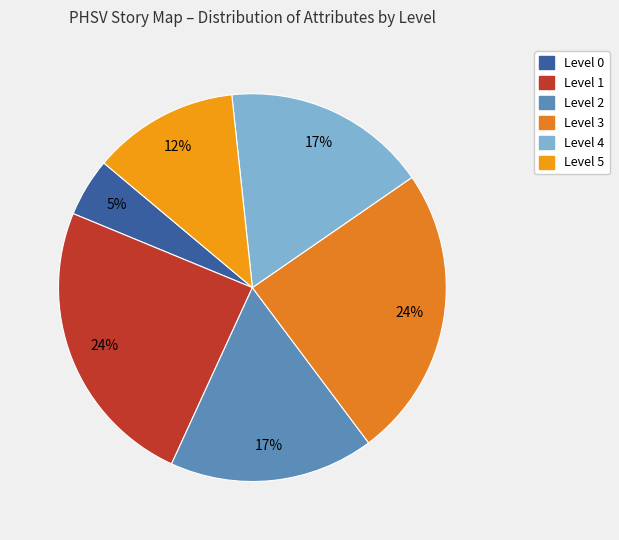

Between Level 0 and Level 4, which is larger?

Level 4